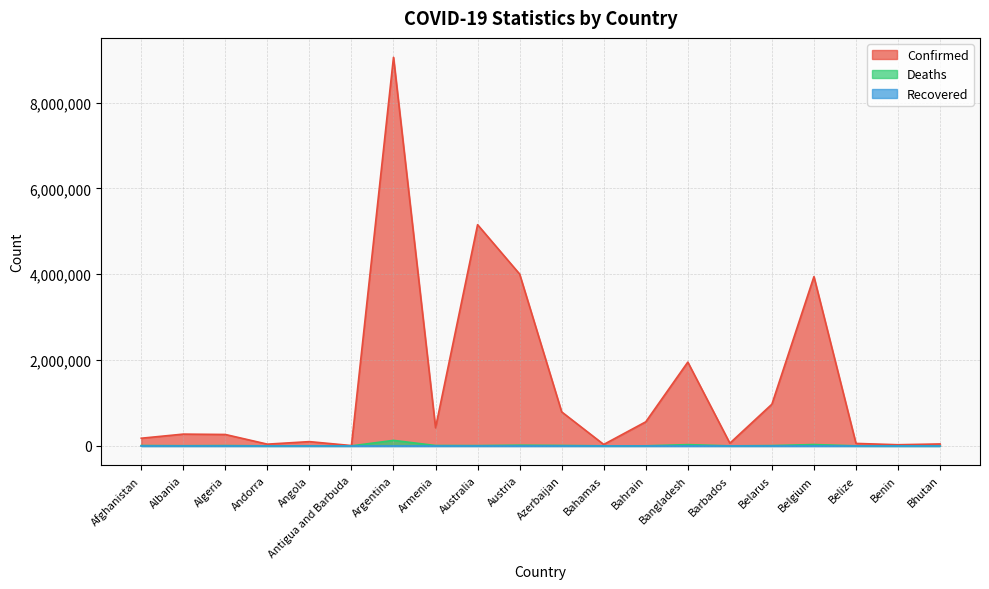

Which series has the widest spread of values?

Confirmed